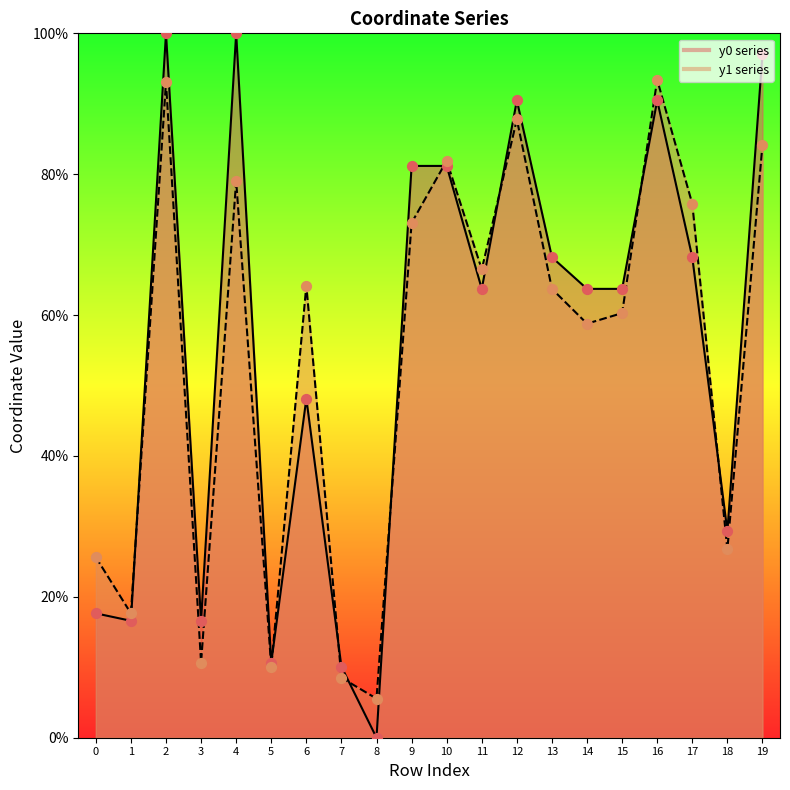

Which series has the largest total across all categories?

y0